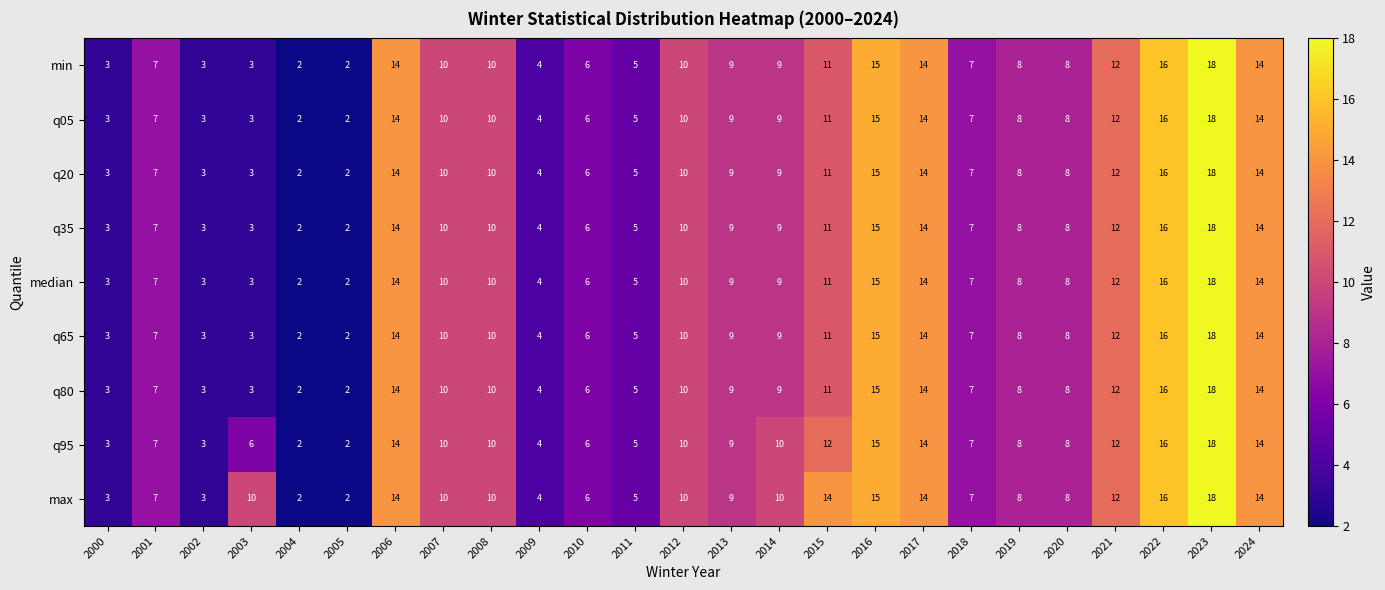

The value of q05 at 2009 is 6. True or false?

False